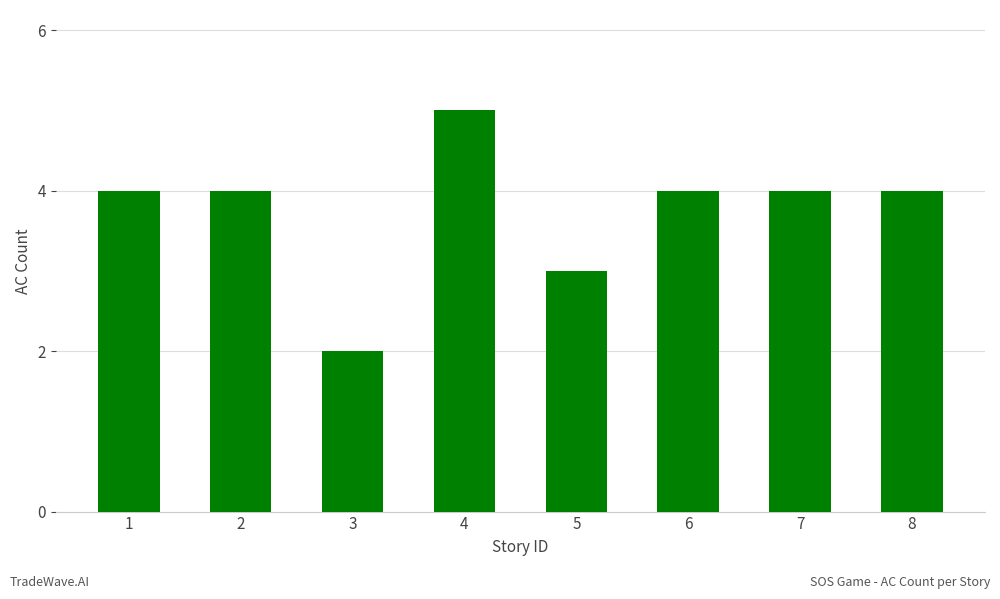

The value at 5 is 3. True or false?

True